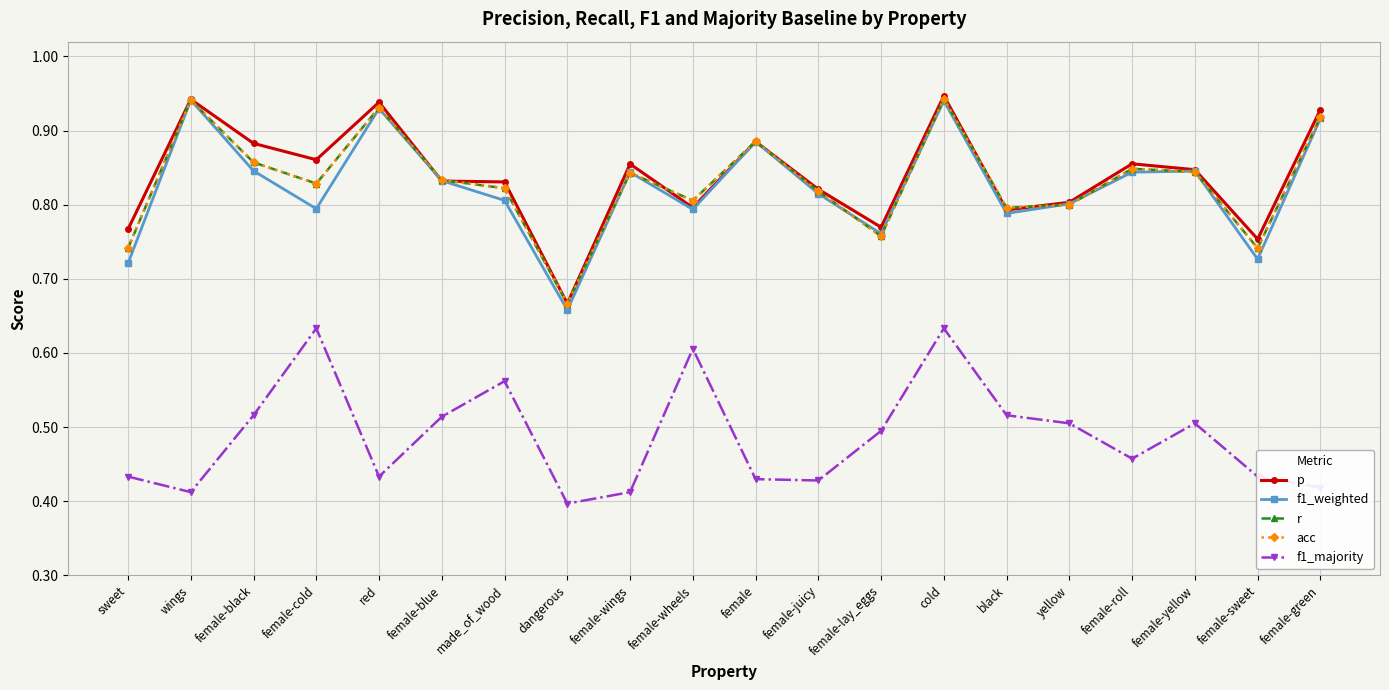

Rank the series by their maximum value, from highest to lowest.

p, r, acc, f1_weighted, f1_majority